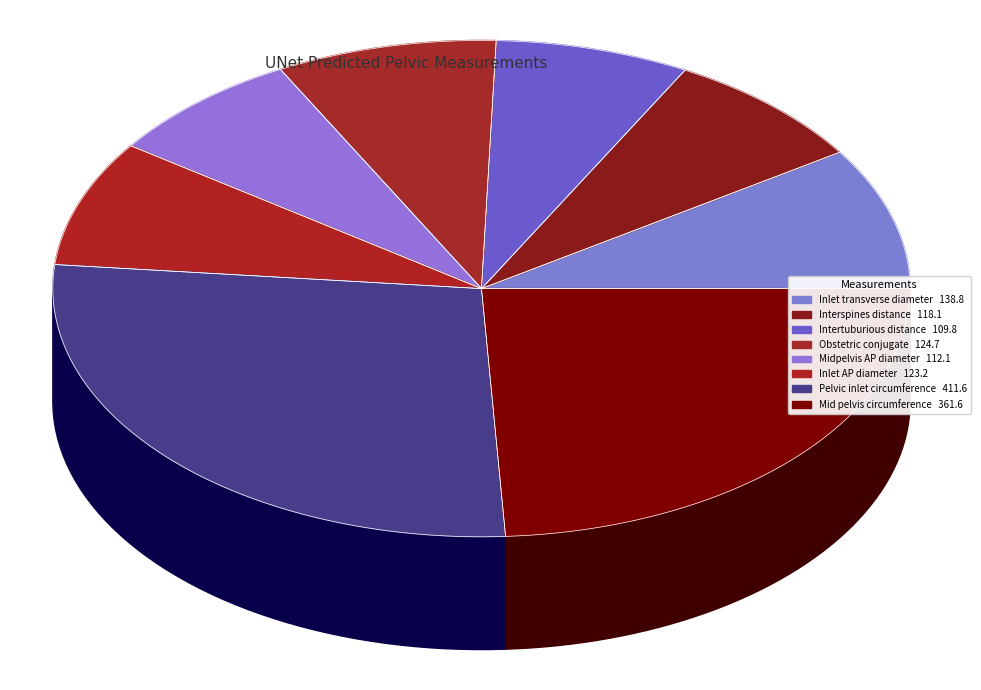

What is the ratio of the value at Inlet transverse diameter to the value at Inlet AP diameter?

1.1